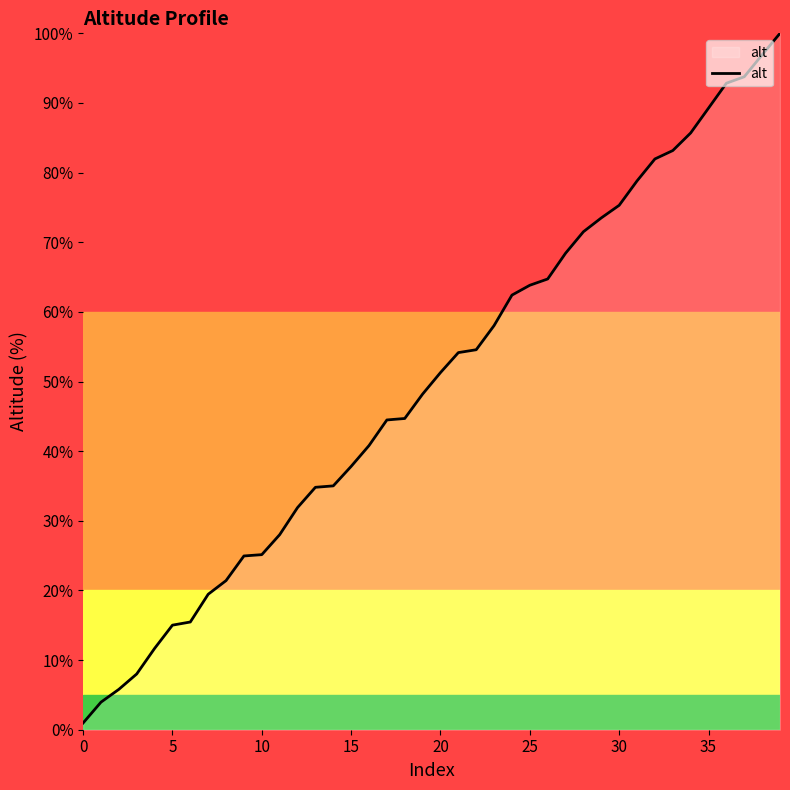

What is the difference between the maximum and minimum values?

99.0